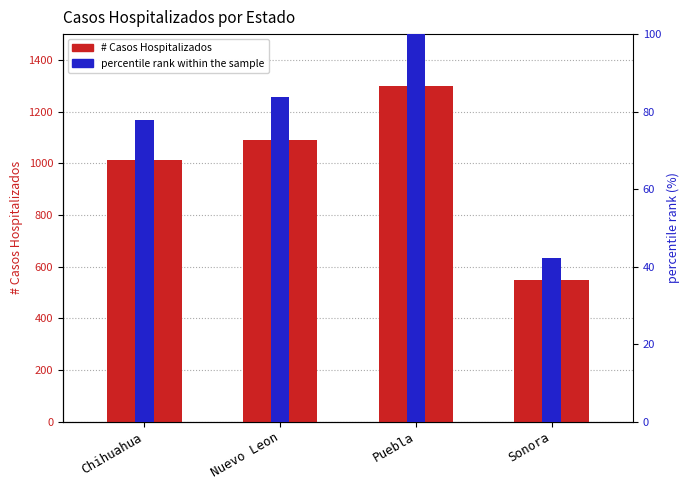

The value of # Casos Hospitalizados at Nuevo Leon is 1089.0. True or false?

True